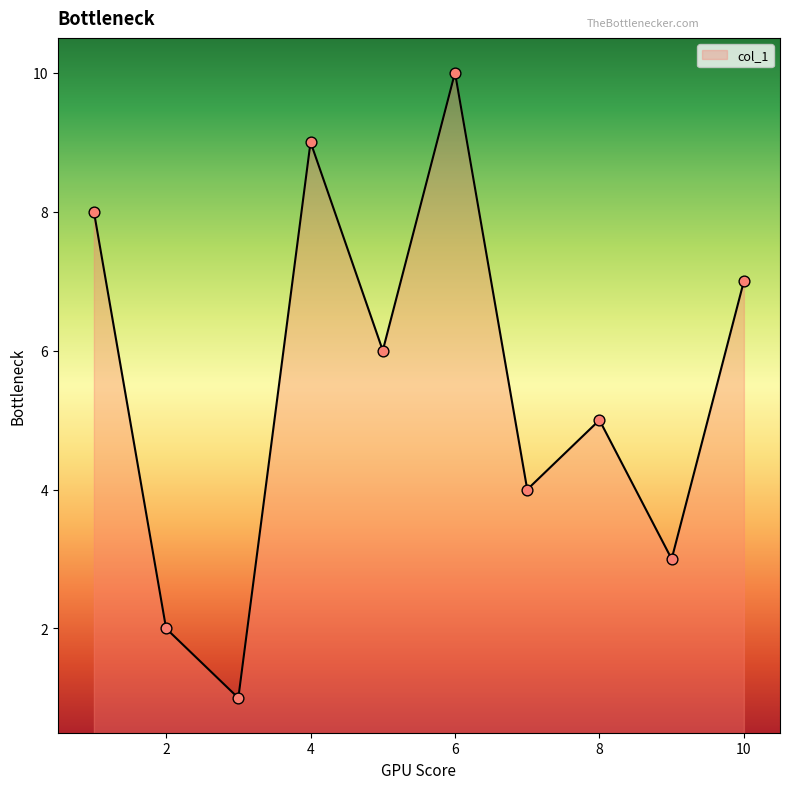

What is the difference between the maximum and minimum values?

9